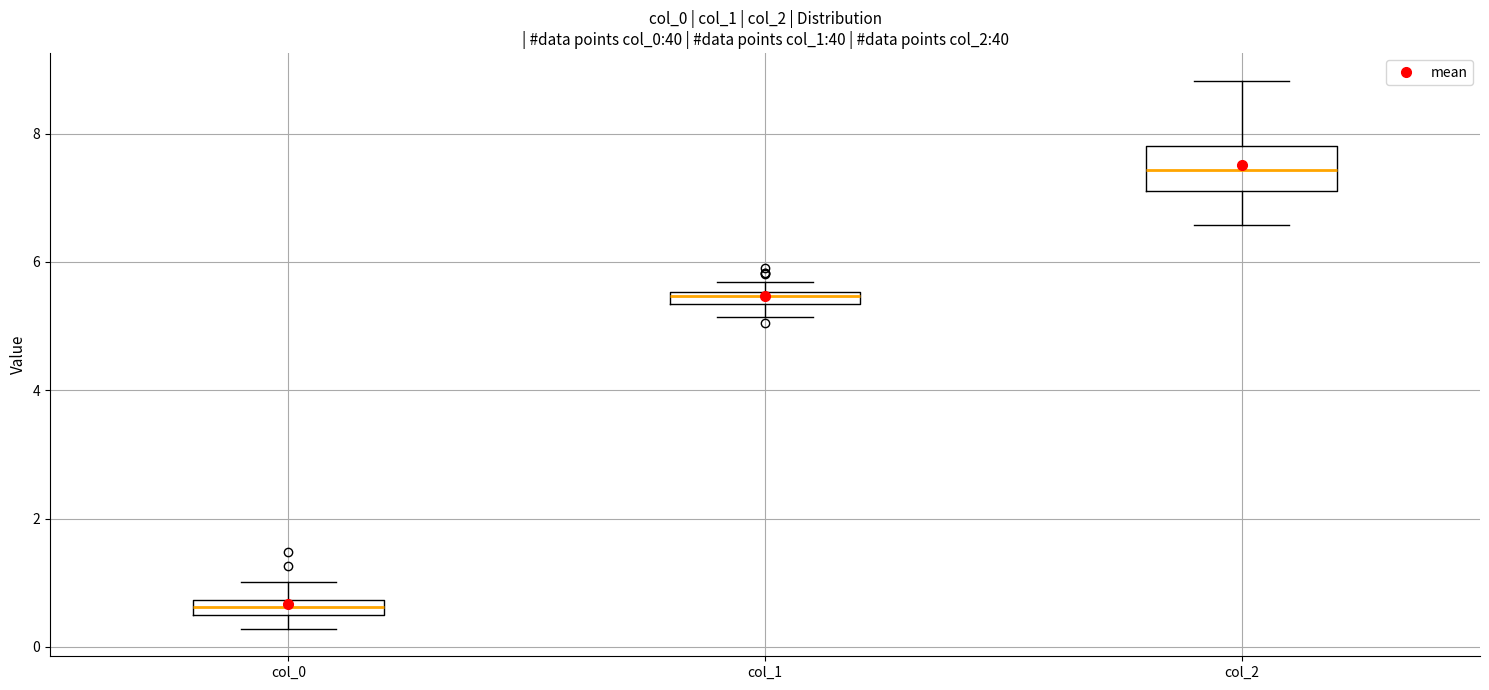

Where is the lower edge of the box for col_1 on the y-axis? The values are not printed on the chart, so give them approximately, as read against the axis.

5.4